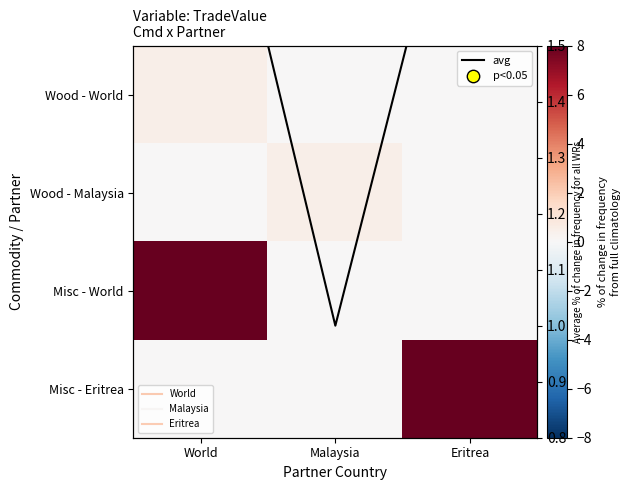

Which category has the lowest value across all series?

Malaysia